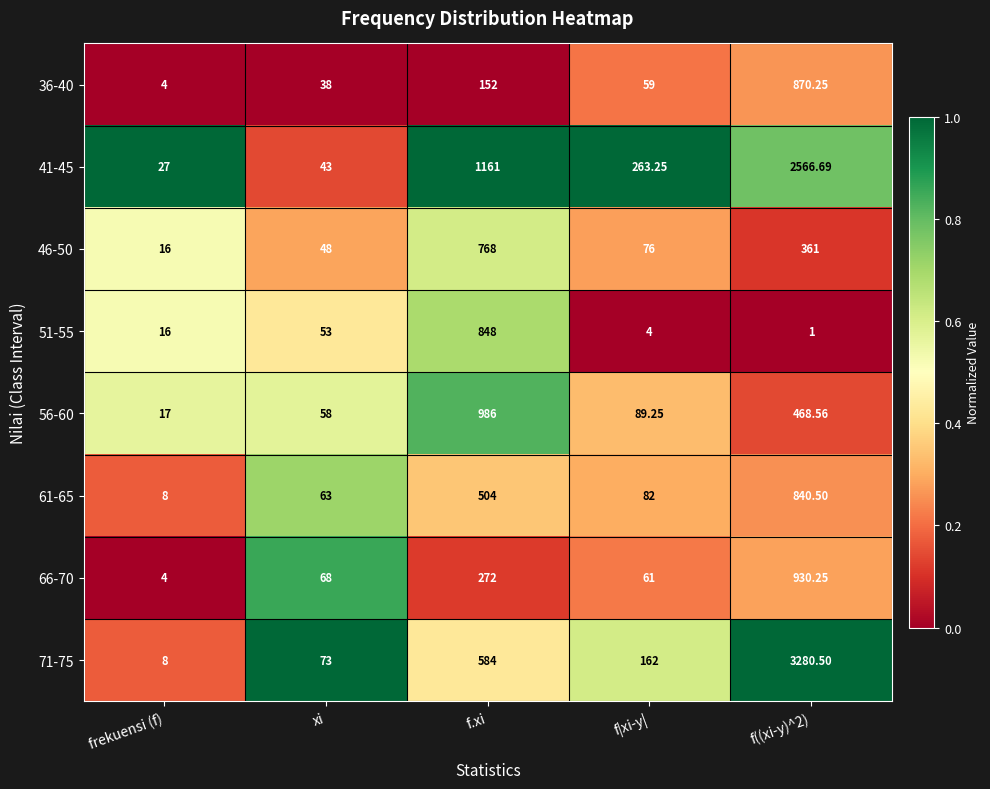

Which series has the largest total across all categories?

71-75